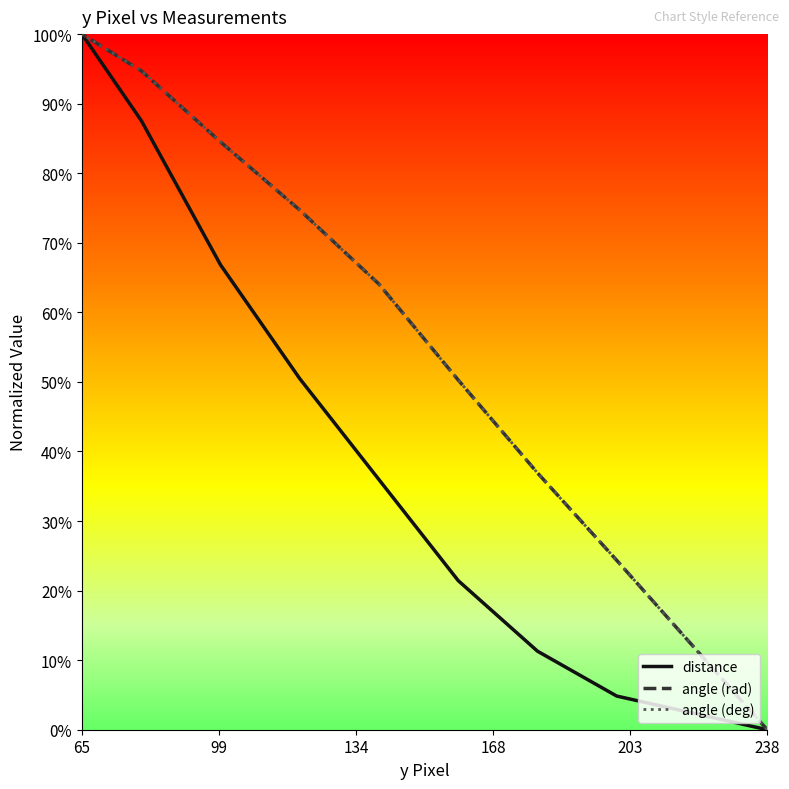

List the series in order of their peak value, highest first.

distance, angle (rad), angle (deg)